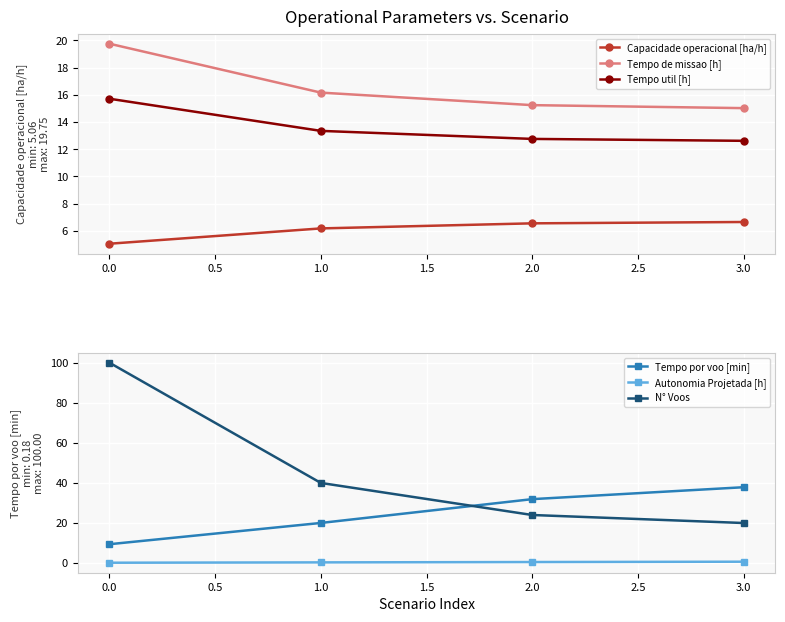

What is the minimum value shown in the chart?

0.2